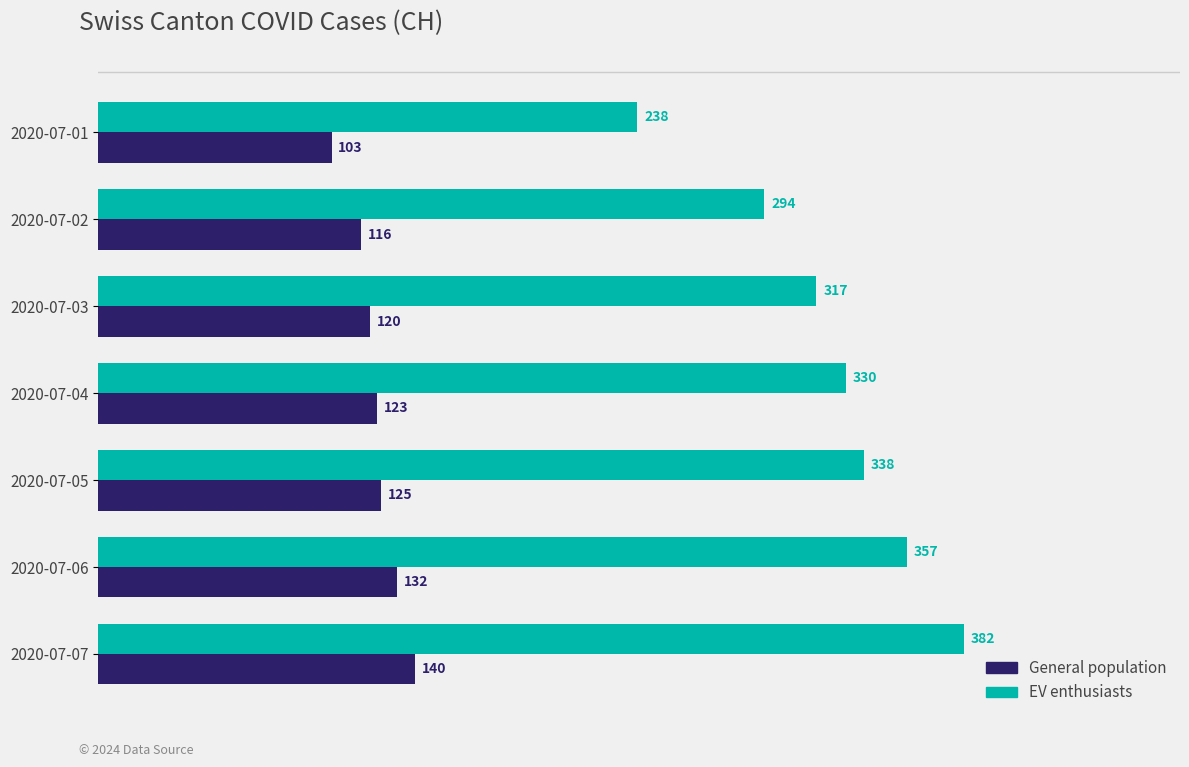

What is the sum of the EV enthusiasts values at 2020-07-01 and 2020-07-04?

568